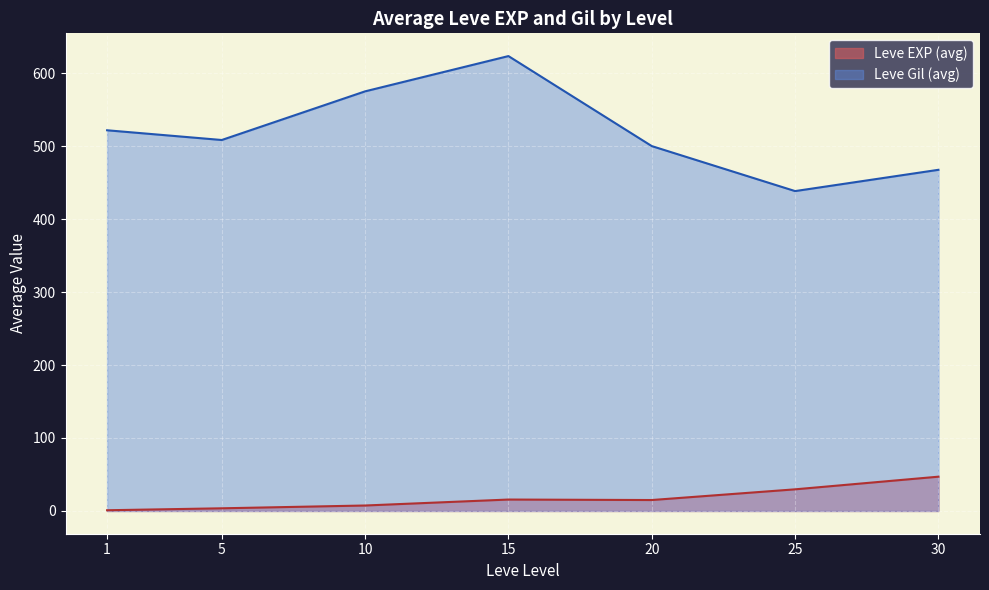

What are all the series names shown in the legend?

Leve EXP (avg), Leve Gil (avg)